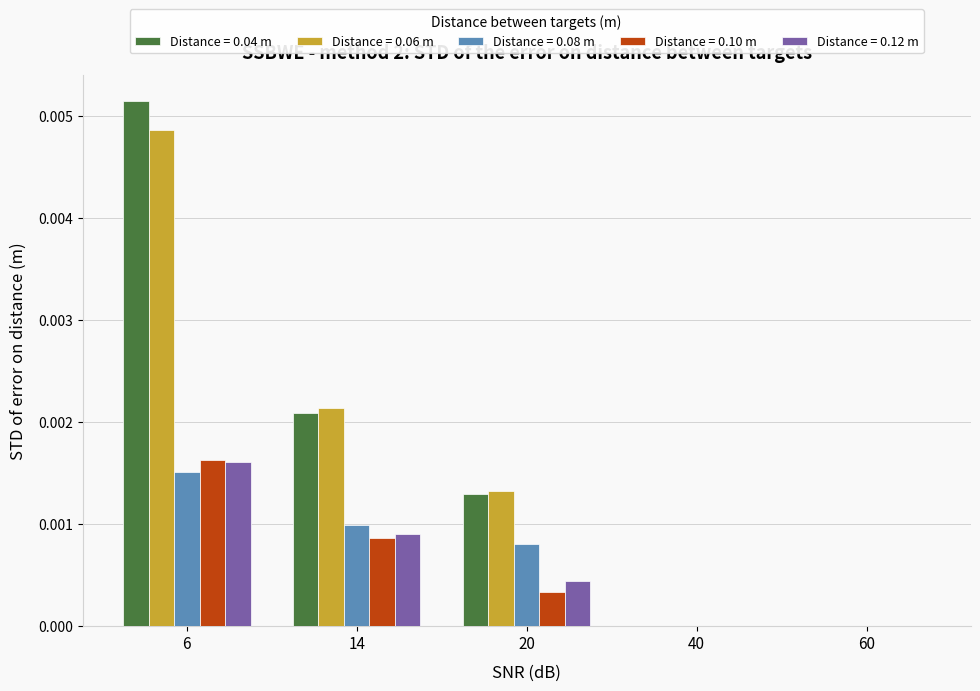

Does the chart contain stacked bars?

No